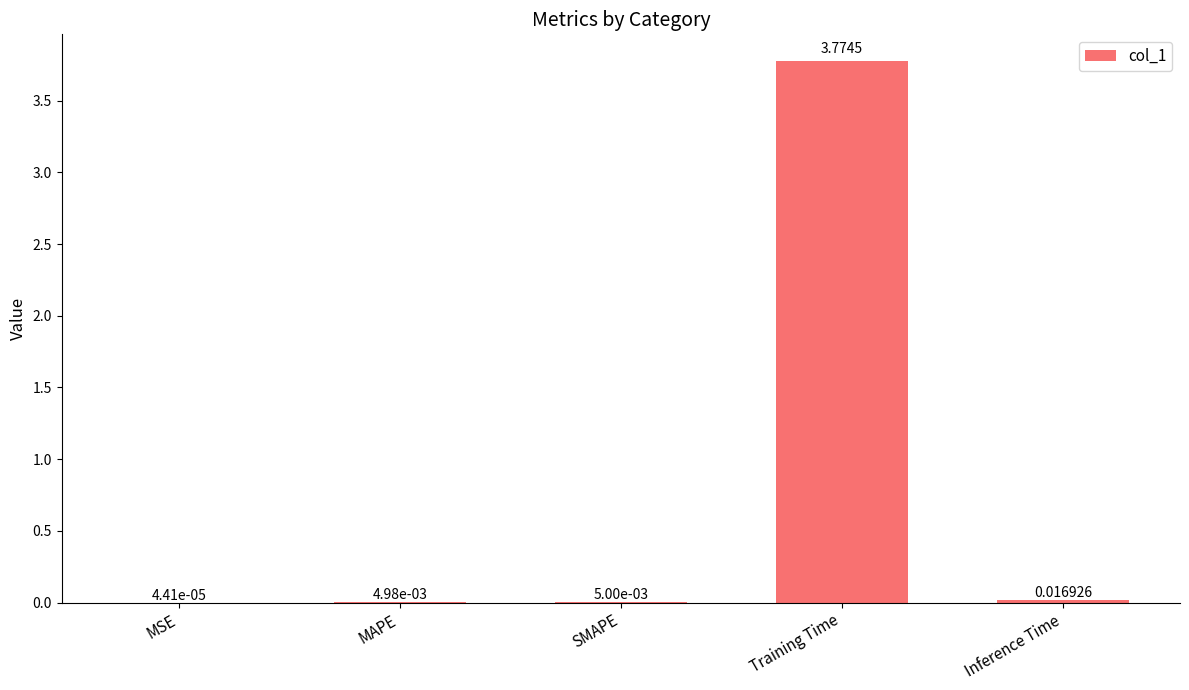

Where is the data nearest to the value 1?

Inference Time